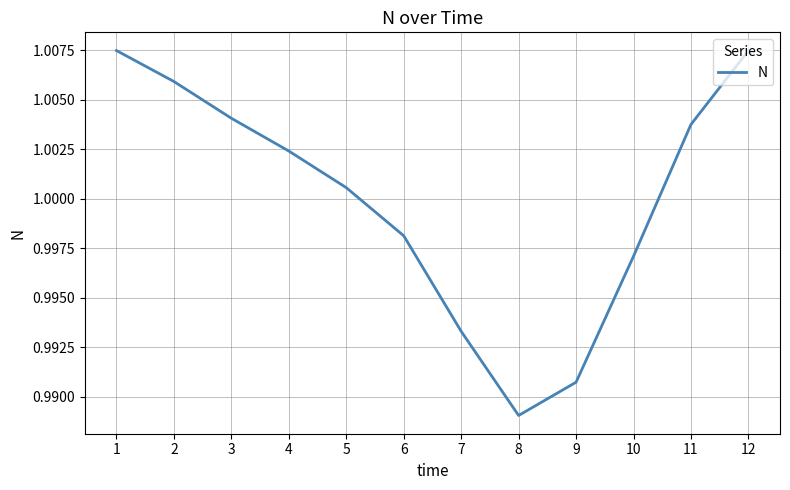

At which label is the value closest to 0?

8